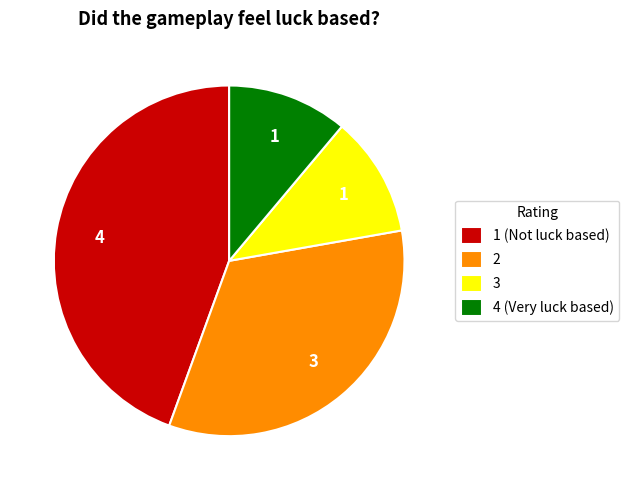

Is there any slice that represents more than half of the pie?

No